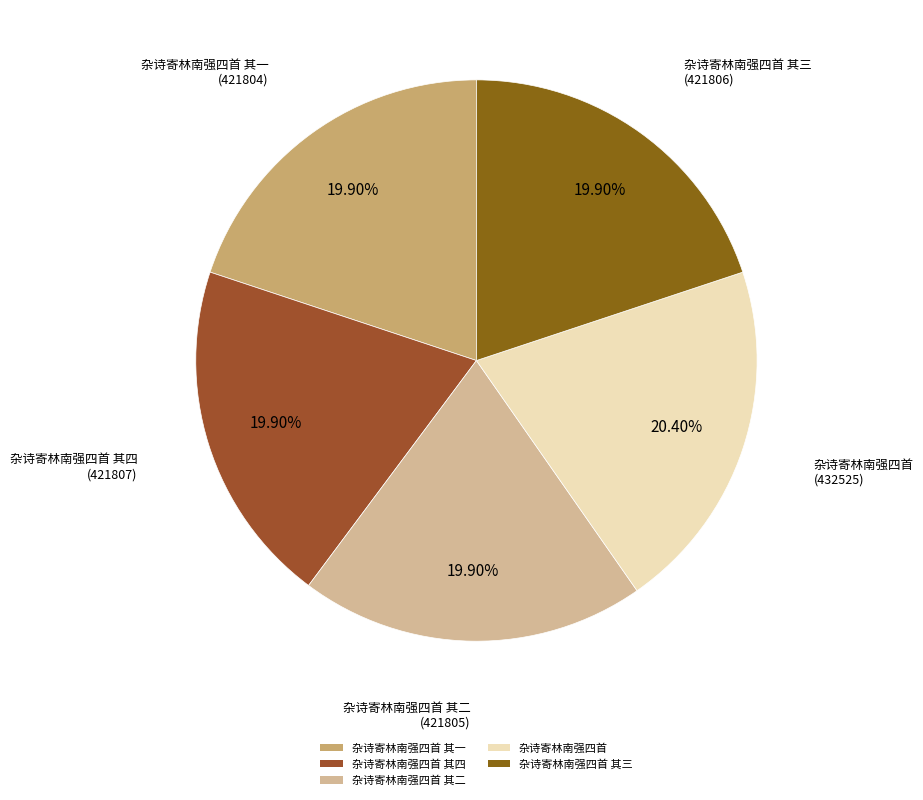

The 杂诗寄林南强四首 slice represents 20% of the pie. True or false?

True